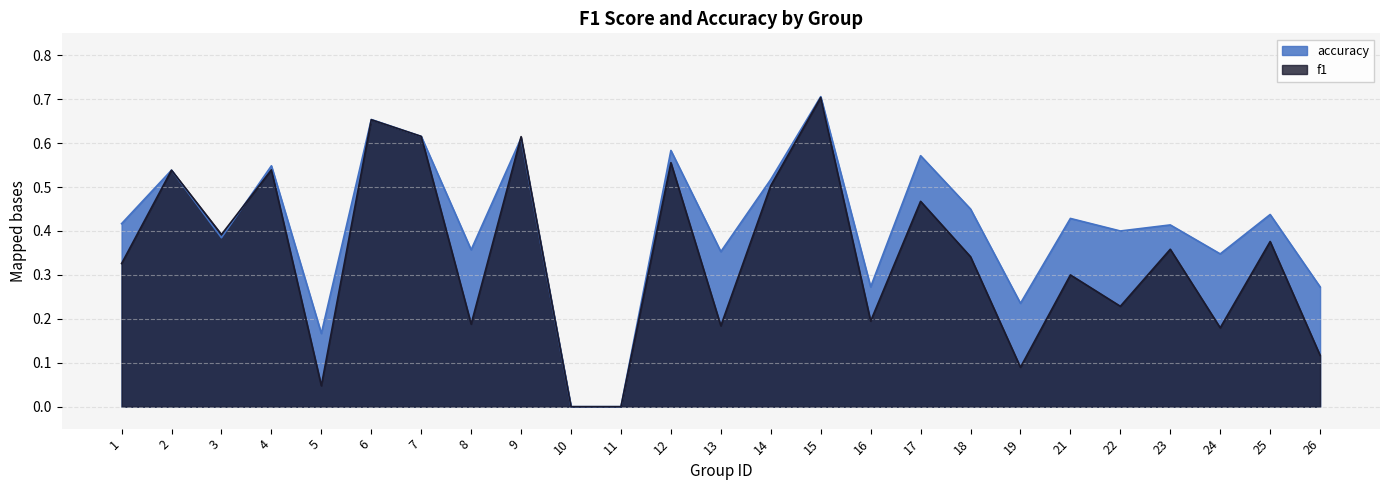

What are all the series names shown in the legend?

accuracy, f1